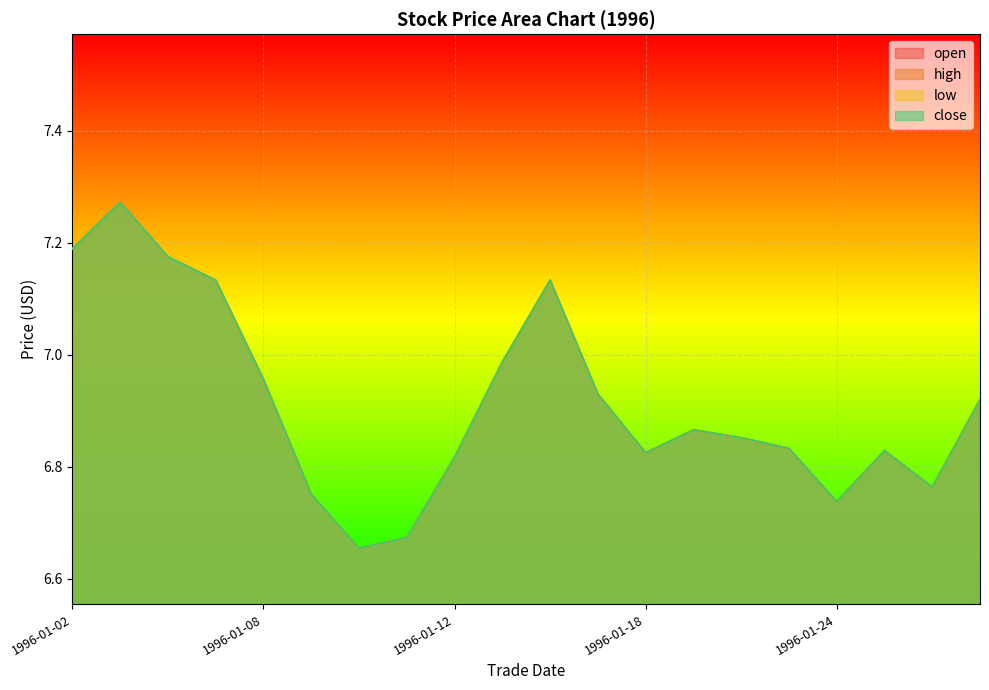

Is it true that close equals 6.8 at 1996-01-18?

True